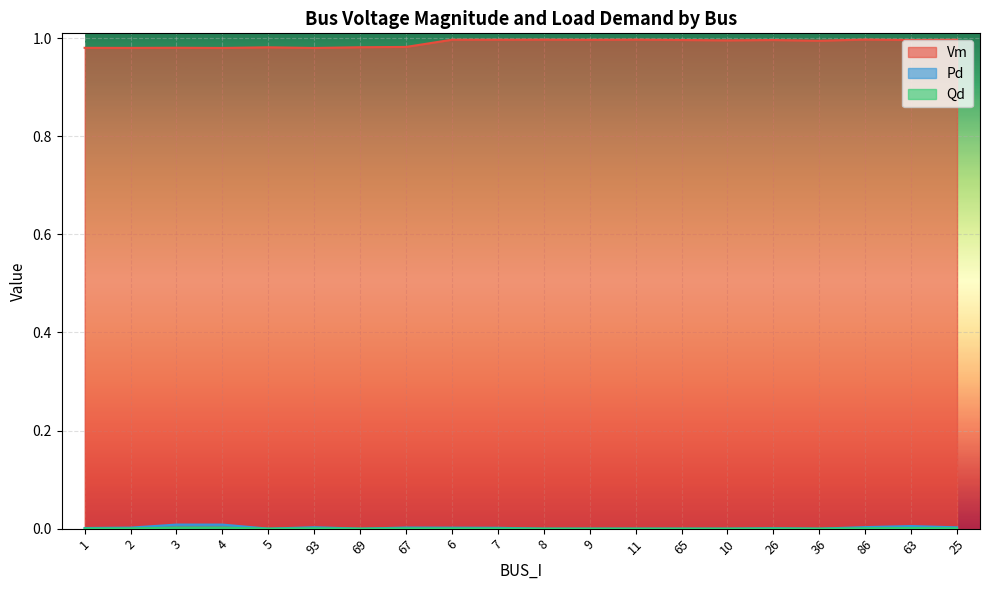

True or false: Qd and Vm cross at least once.

False